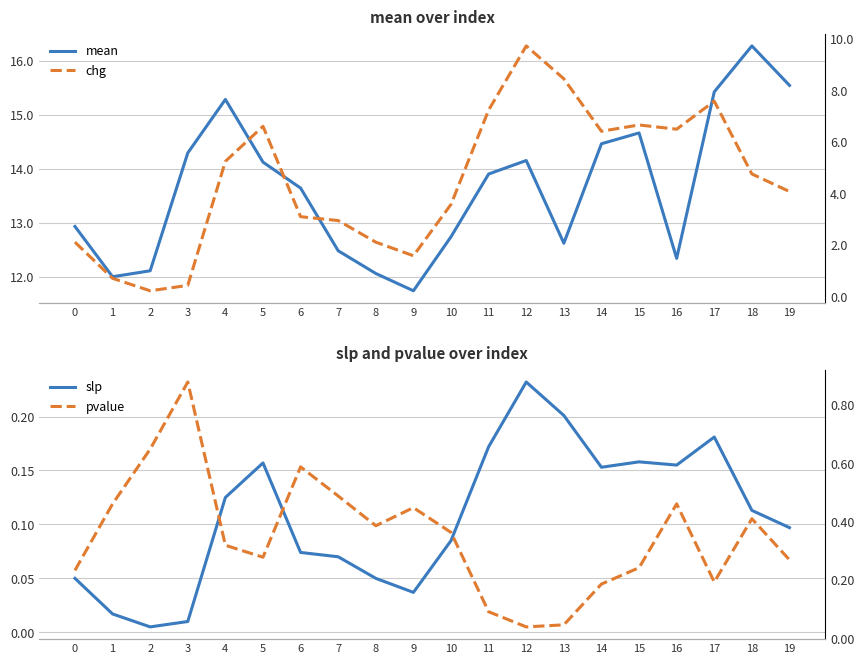

Which label corresponds to the smallest value in the chart?

2